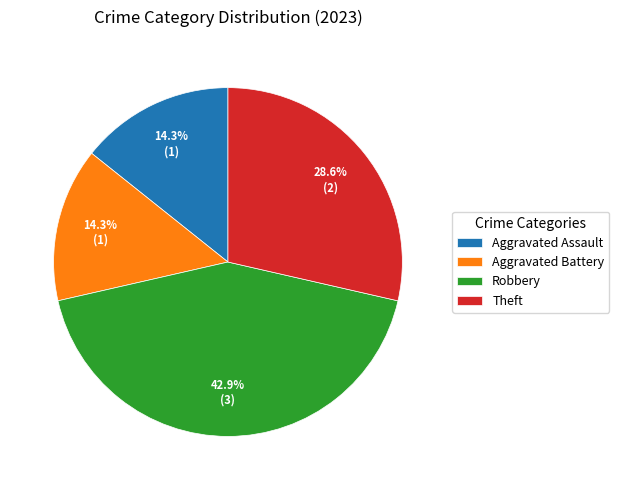

To the nearest percent, what is the difference between the Theft and Robbery slice percentages?

14%